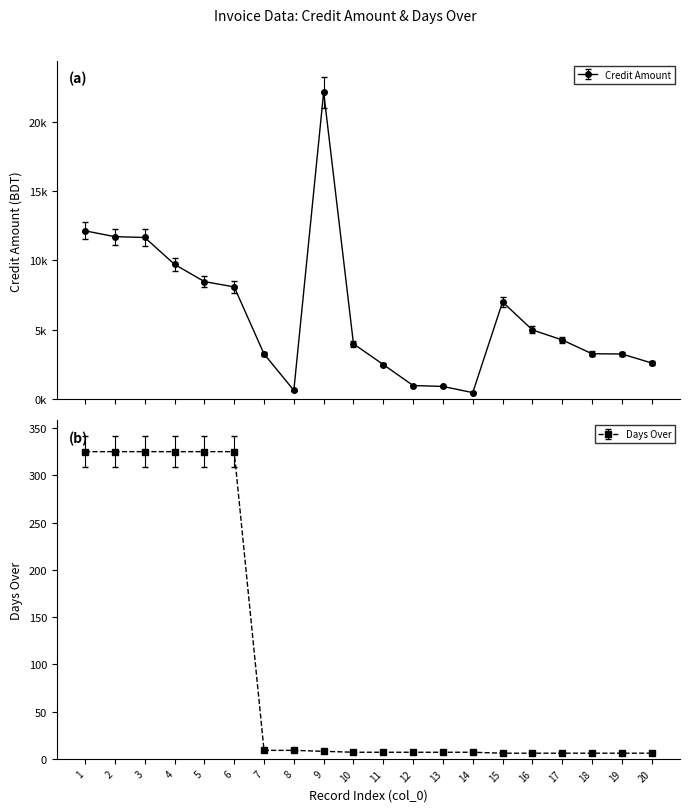

What is the difference between the Credit Amount values at 2 and 12?

11248.6